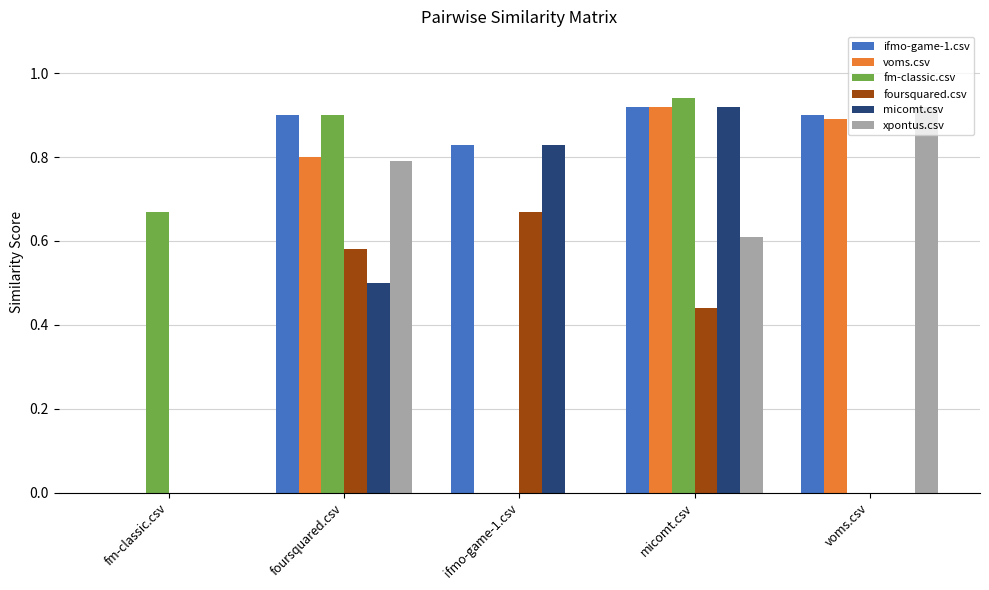

How many series are shown in this chart?

6